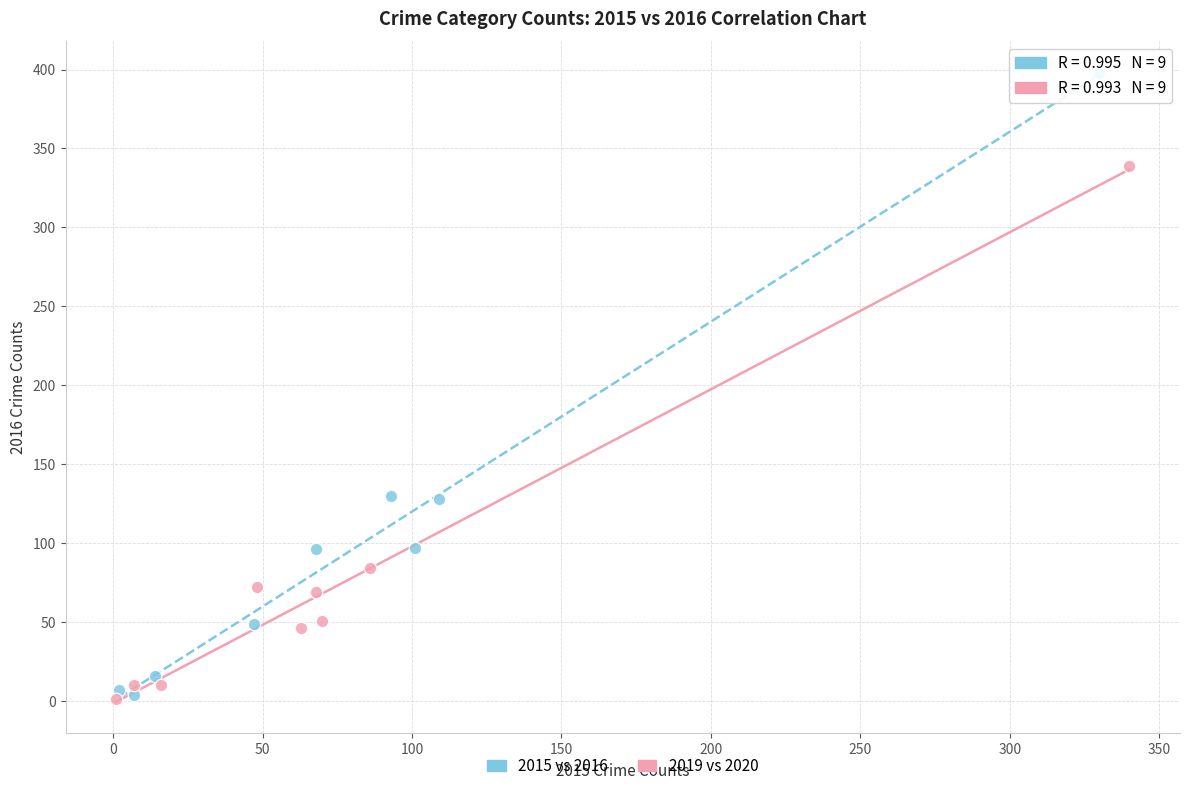

Which series contains the highest Y value?

2015 vs 2016